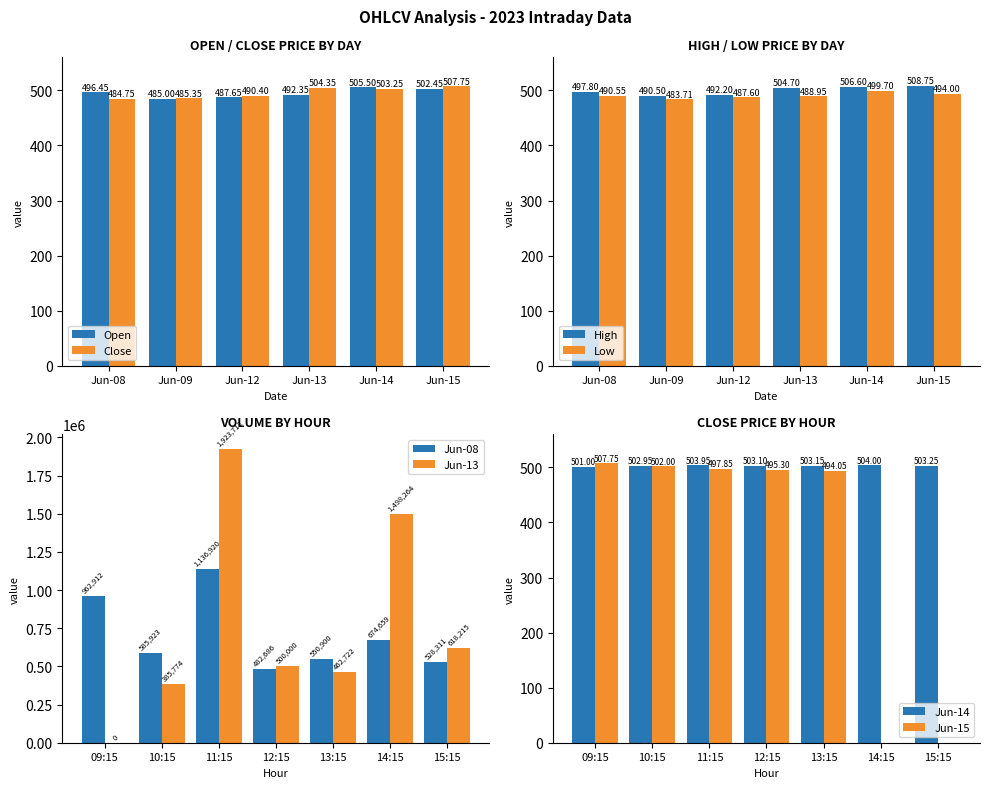

What is the difference between the maximum and minimum values in the Open series?

20.5